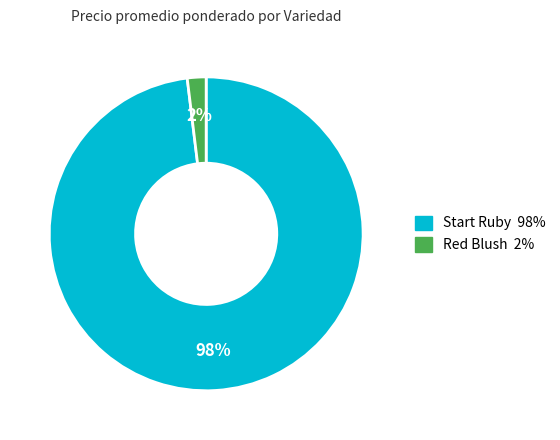

To the nearest percent, what is the average slice percentage?

50%